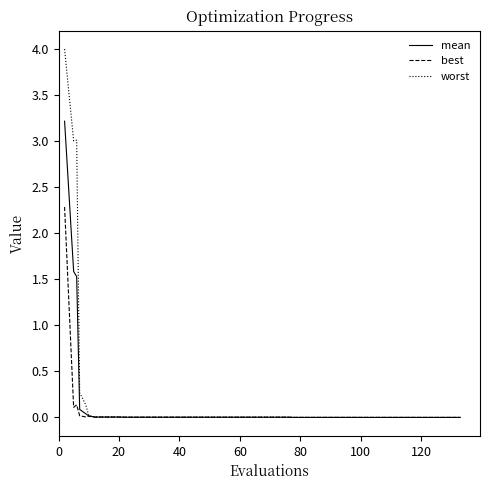

What is the difference between the second highest and second lowest values in the best series?

0.1